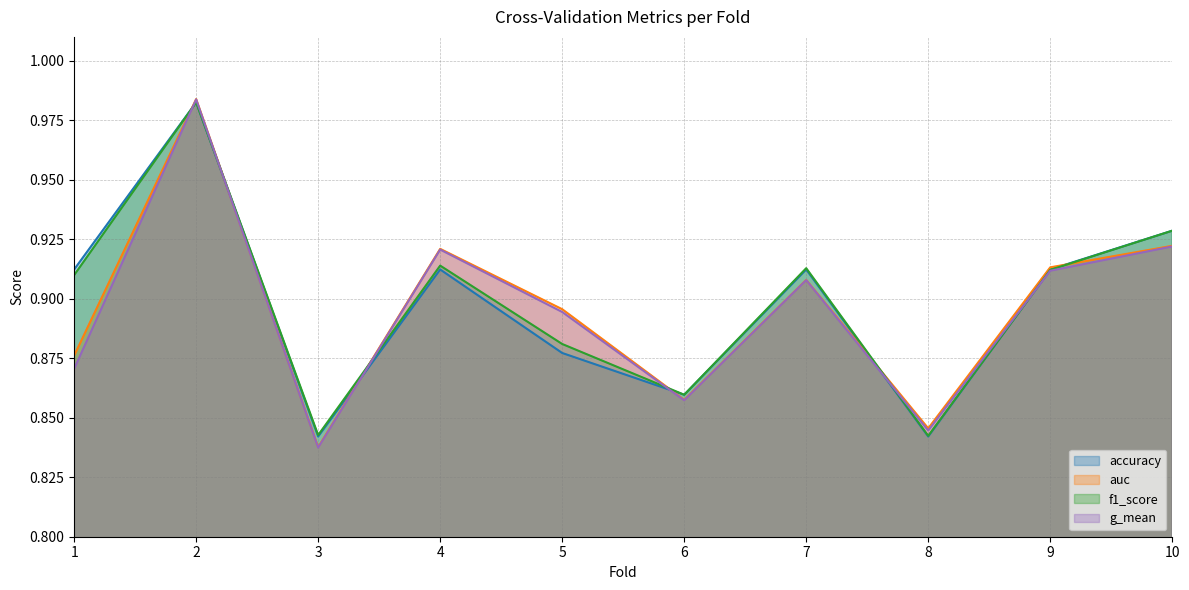

The value of f1_score at 8 is 0.8. True or false?

True